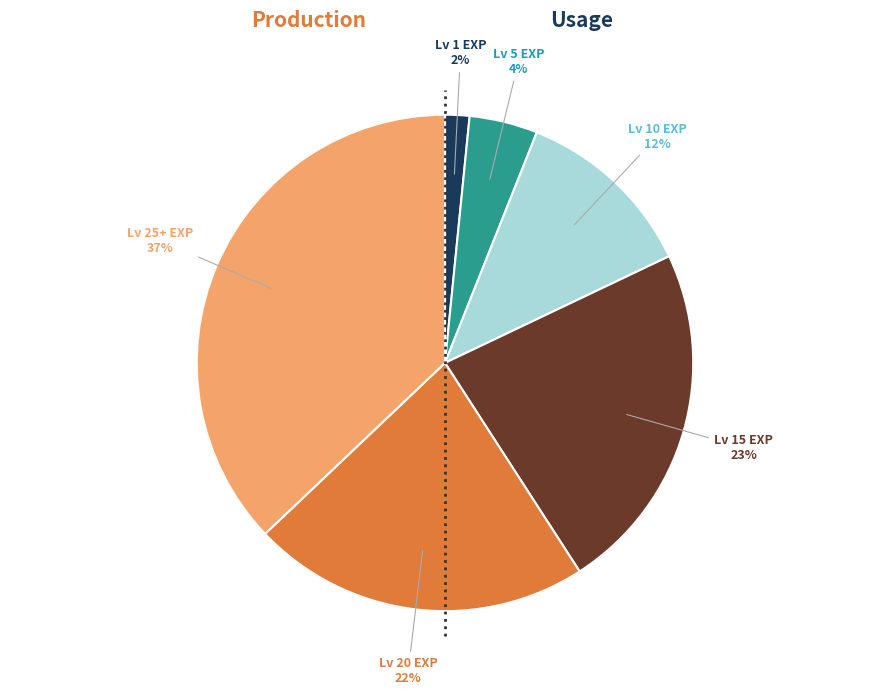

Is there a majority slice in this chart?

No